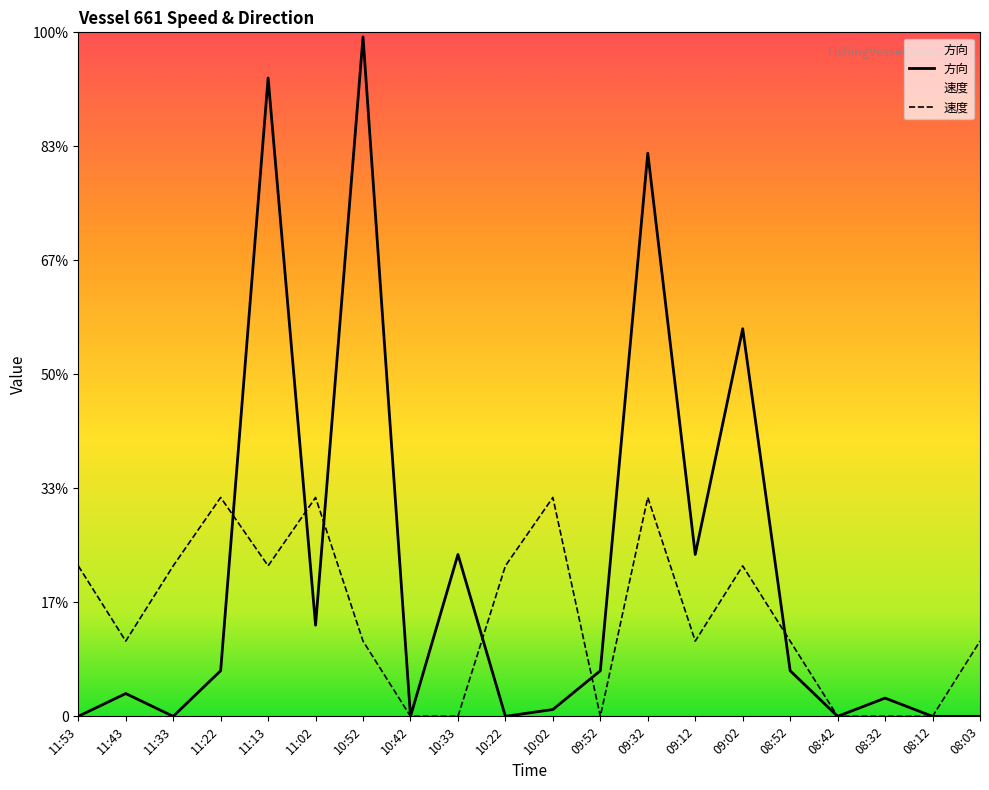

At 10:22, list the series in order from largest to smallest.

速度, 方向